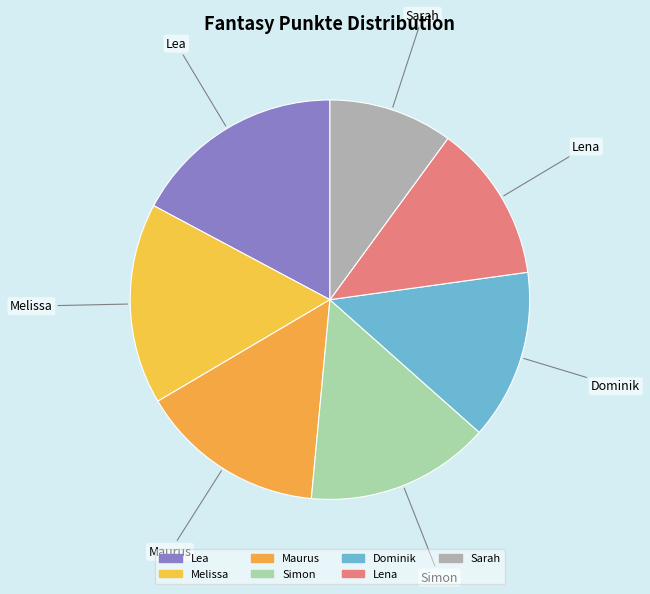

Rank the categories by value from lowest to highest.

Sarah, Lena, Dominik, Simon, Maurus, Melissa, Lea